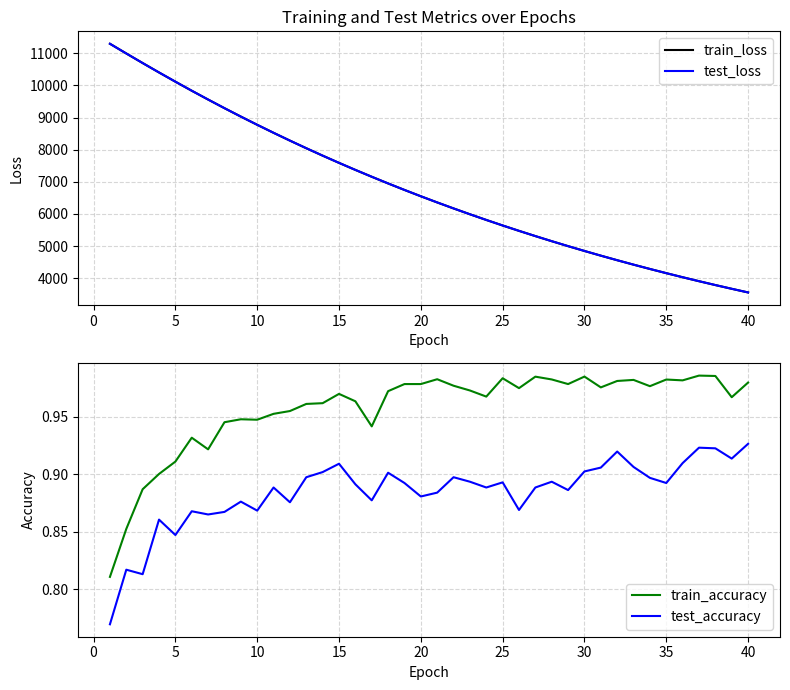

What is the difference between the maximum and minimum values in the test_loss series?

7737.9